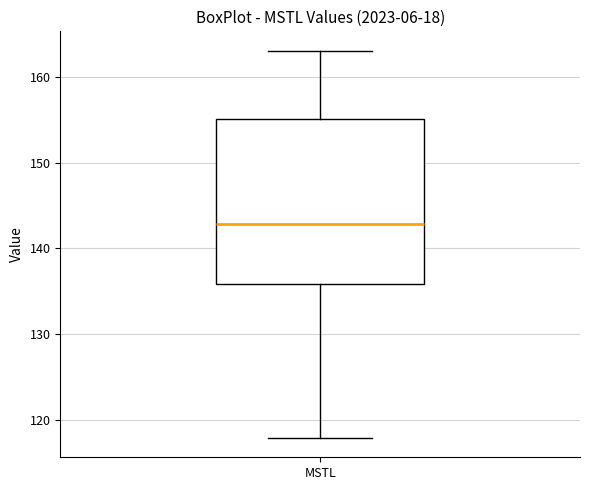

Where does the lower whisker of the box for MSTL end on the y-axis? The values are not printed on the chart, so give them approximately, as read against the axis.

118